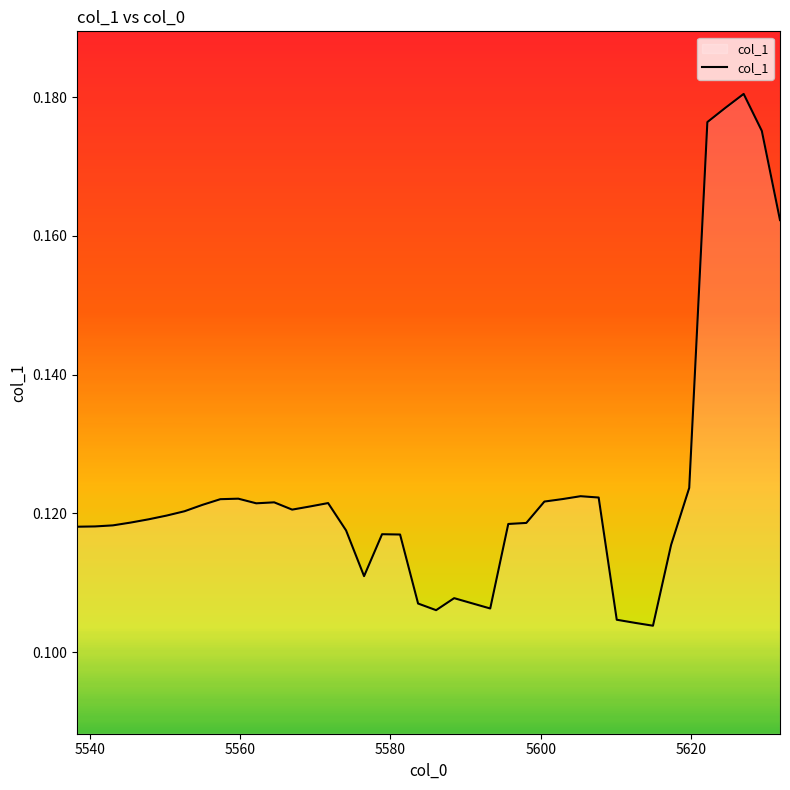

Does the chart have visible grid lines?

No